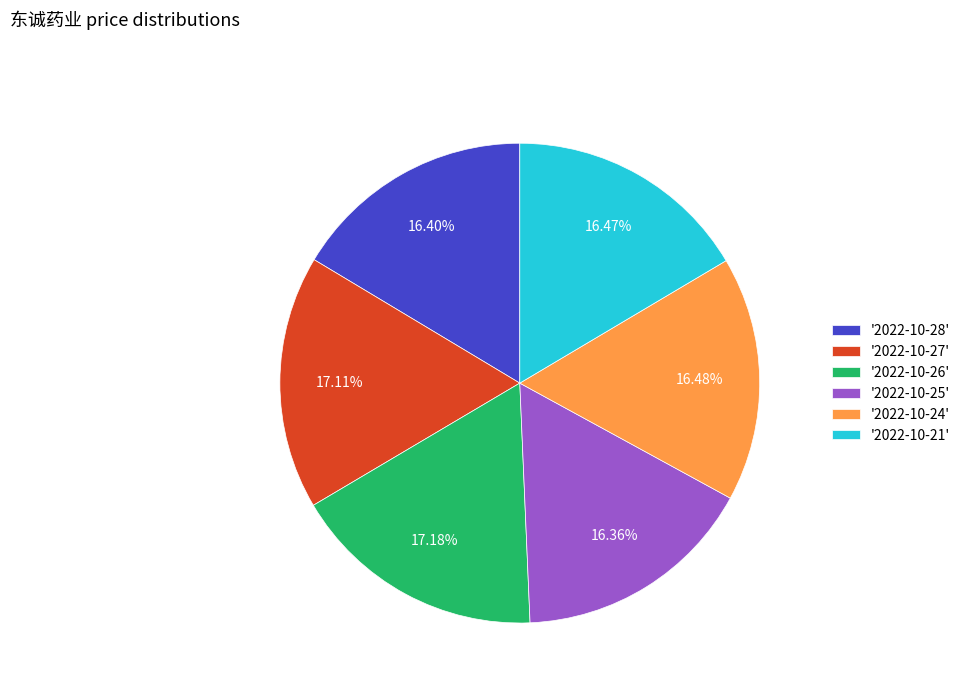

Combined, do '2022-10-25' and '2022-10-28' account for over 50%?

No